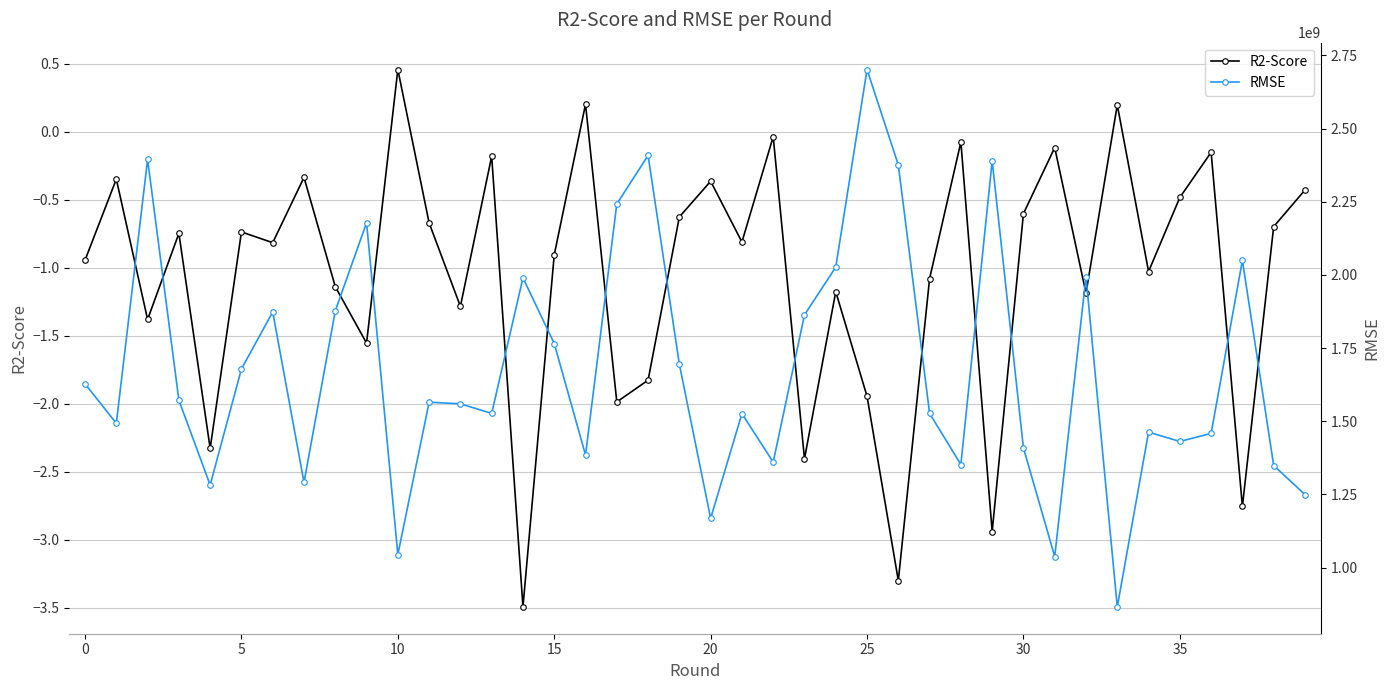

What is the sum of the R2-Score values at 30 and 32?

-1.8